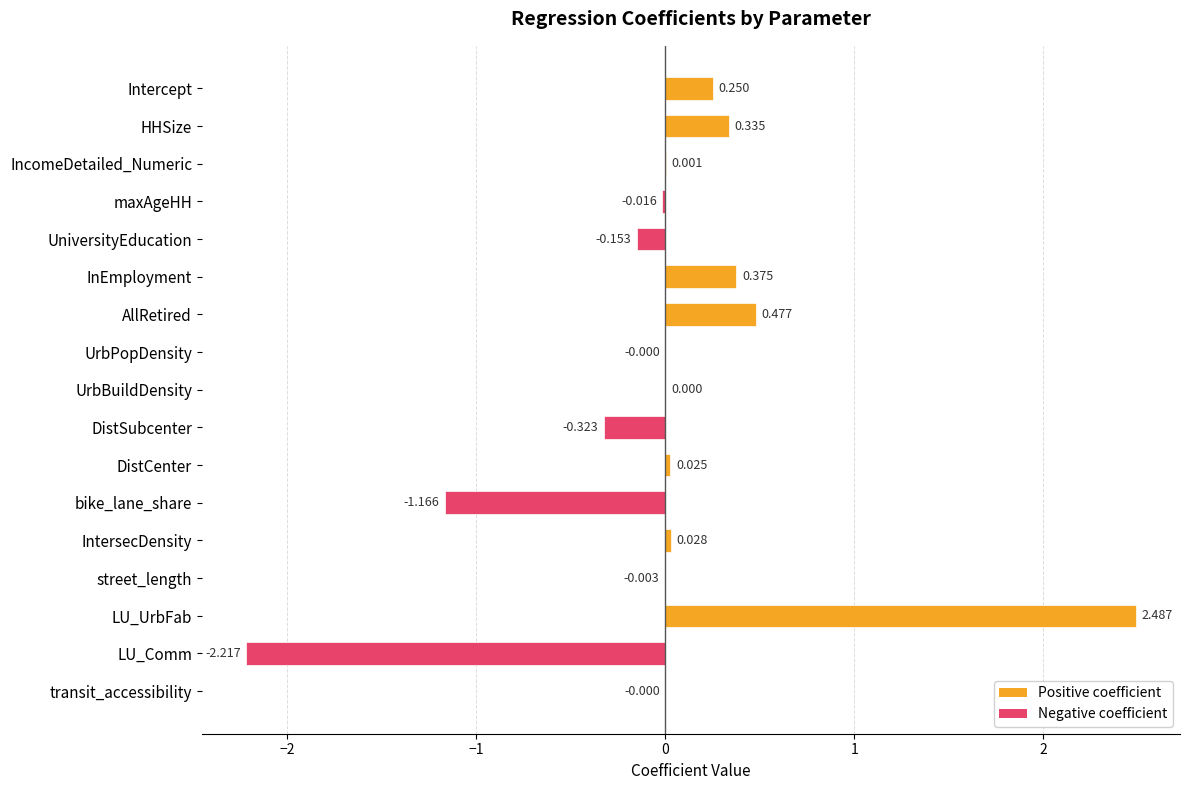

Between maxAgeHH and UrbBuildDensity, which is larger?

UrbBuildDensity